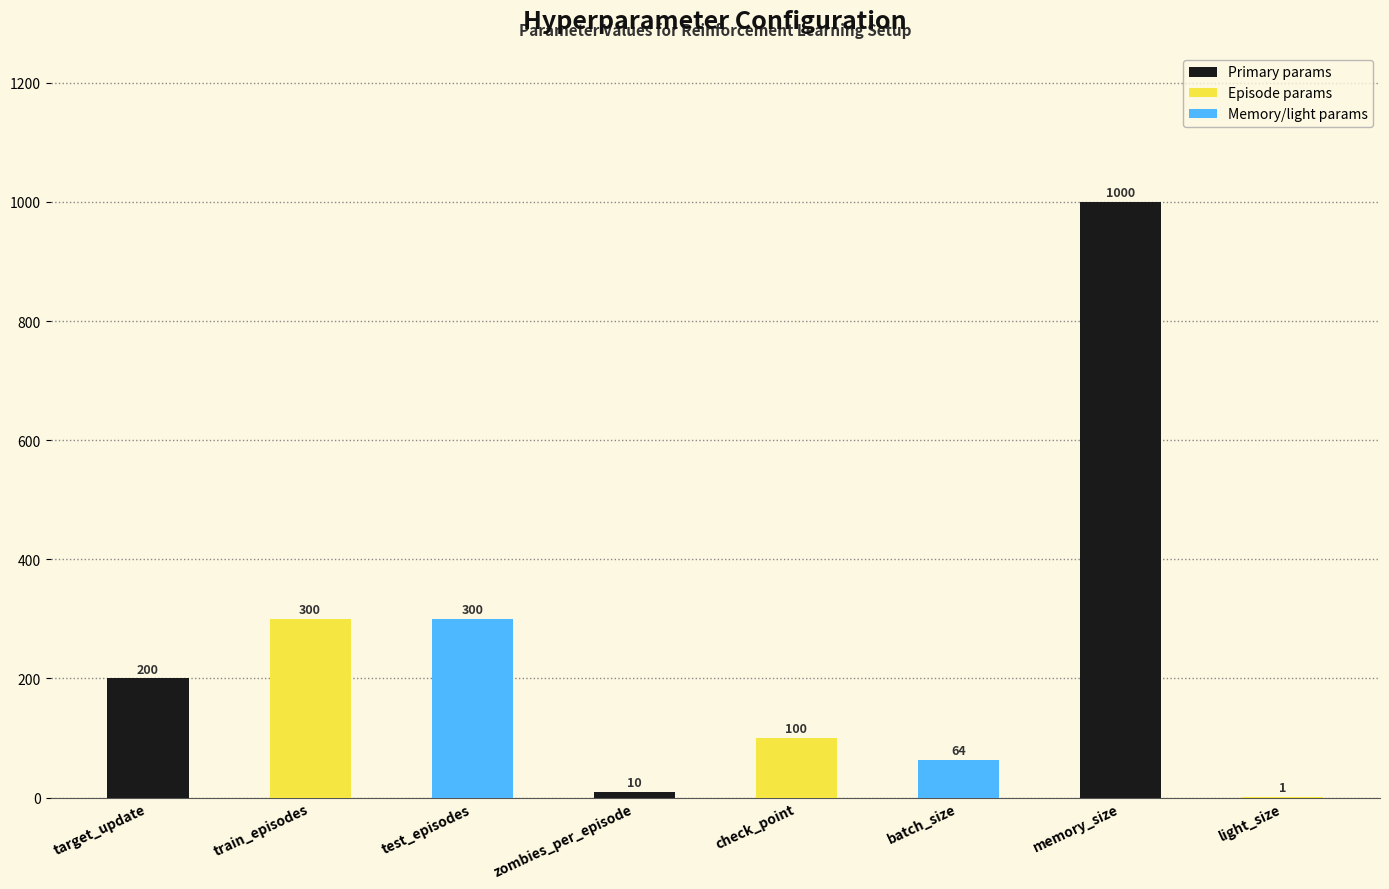

What is the difference between the values at zombies_per_episode and memory_size?

990